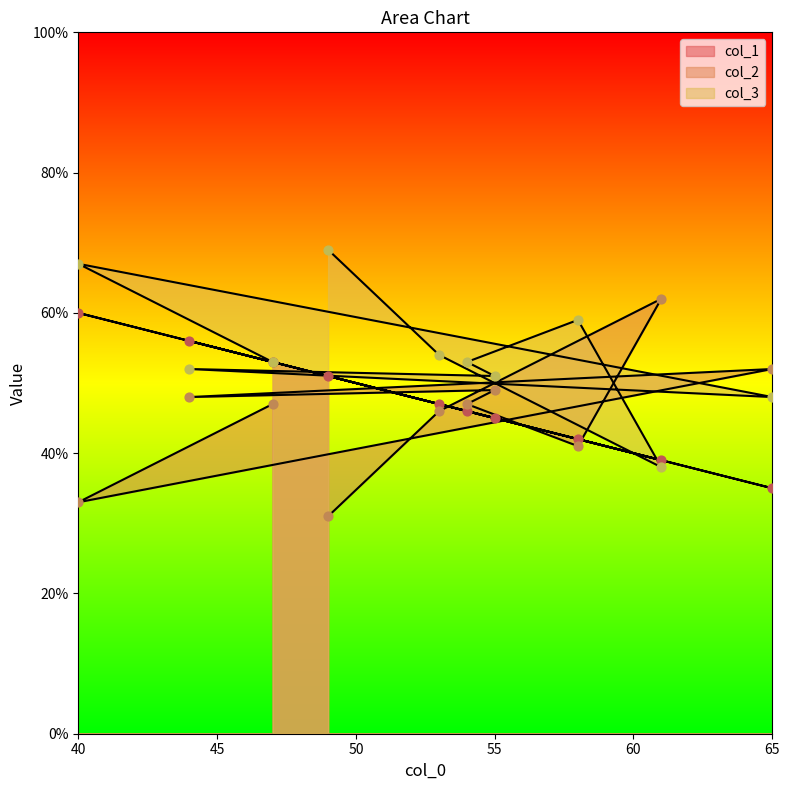

Which series has the largest total across all categories?

col_3